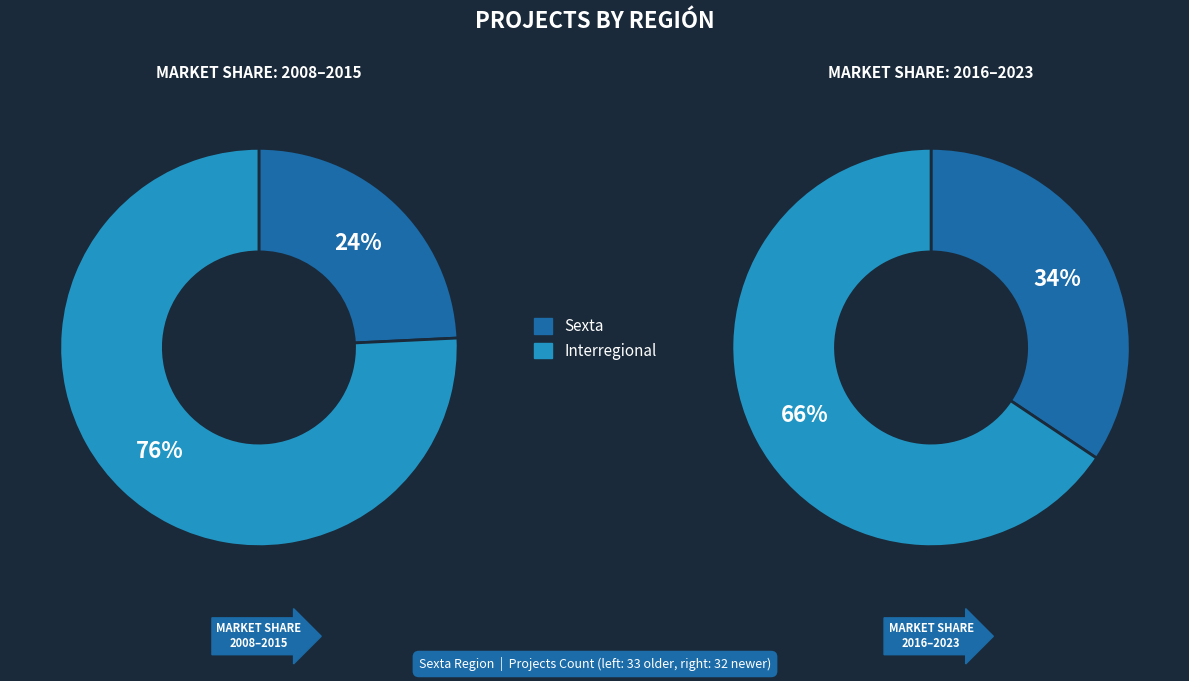

Between Sexta and Interregional, which is larger?

Interregional